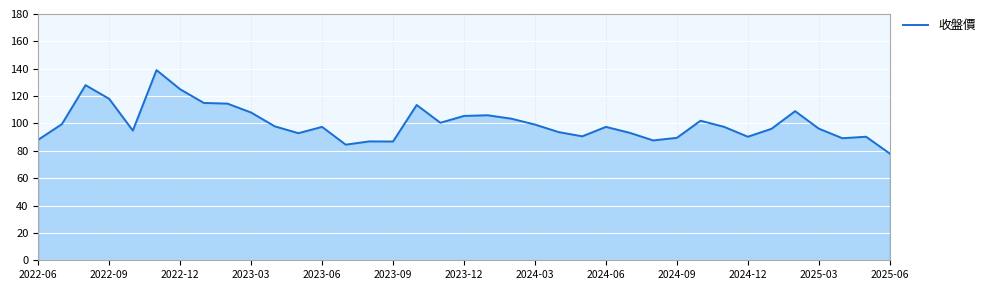

What is the smallest value displayed?

78.0